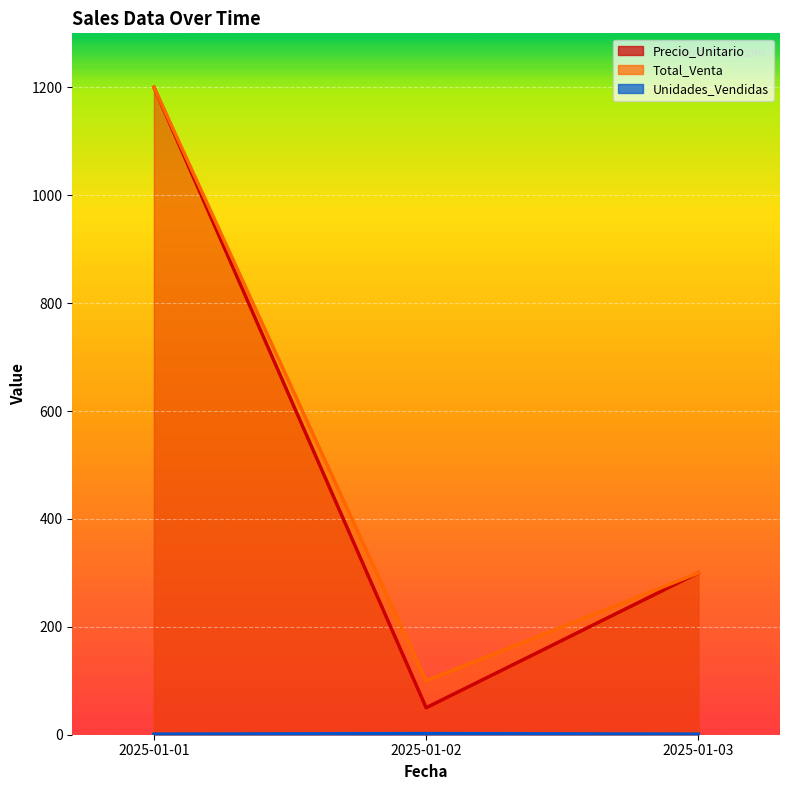

Reading left to right, what are all the values shown in this chart?

Precio_Unitario: 1200	50	300
Total_Venta: 1200	100	300
Unidades_Vendidas: 1	2	1